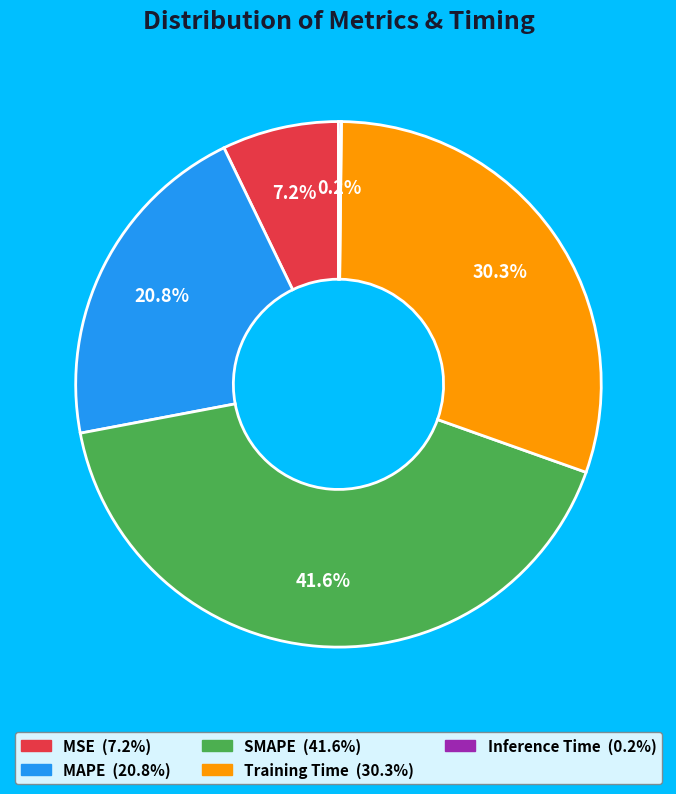

What percentage is the SMAPE slice, to the nearest percent?

42%